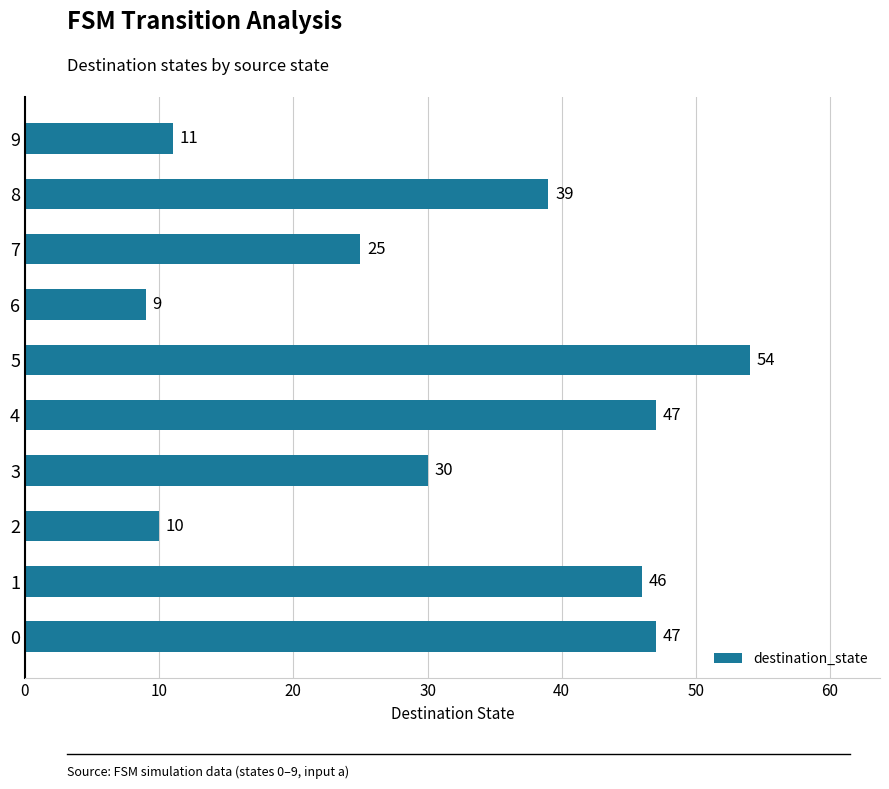

Reading bottom to top, extract all data points from this chart.

0=47	1=46	2=10	3=30	4=47	5=54	6=9	7=25	8=39	9=11